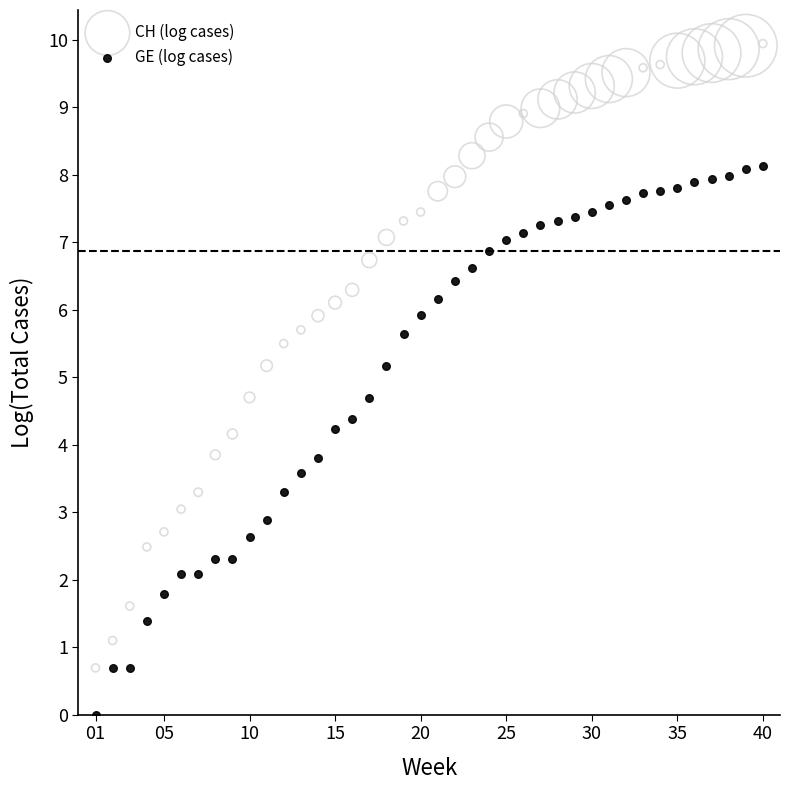

Which series reaches the maximum Y coordinate?

CH (log cases)